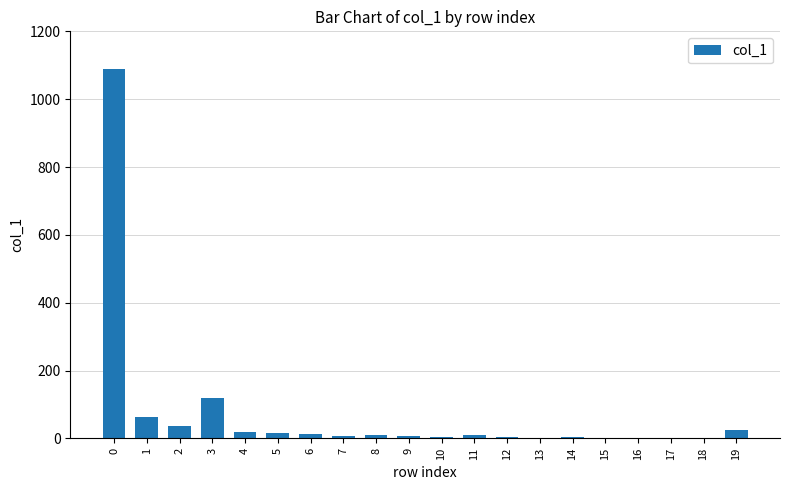

What is the change in value from 0 to 7?

-1082